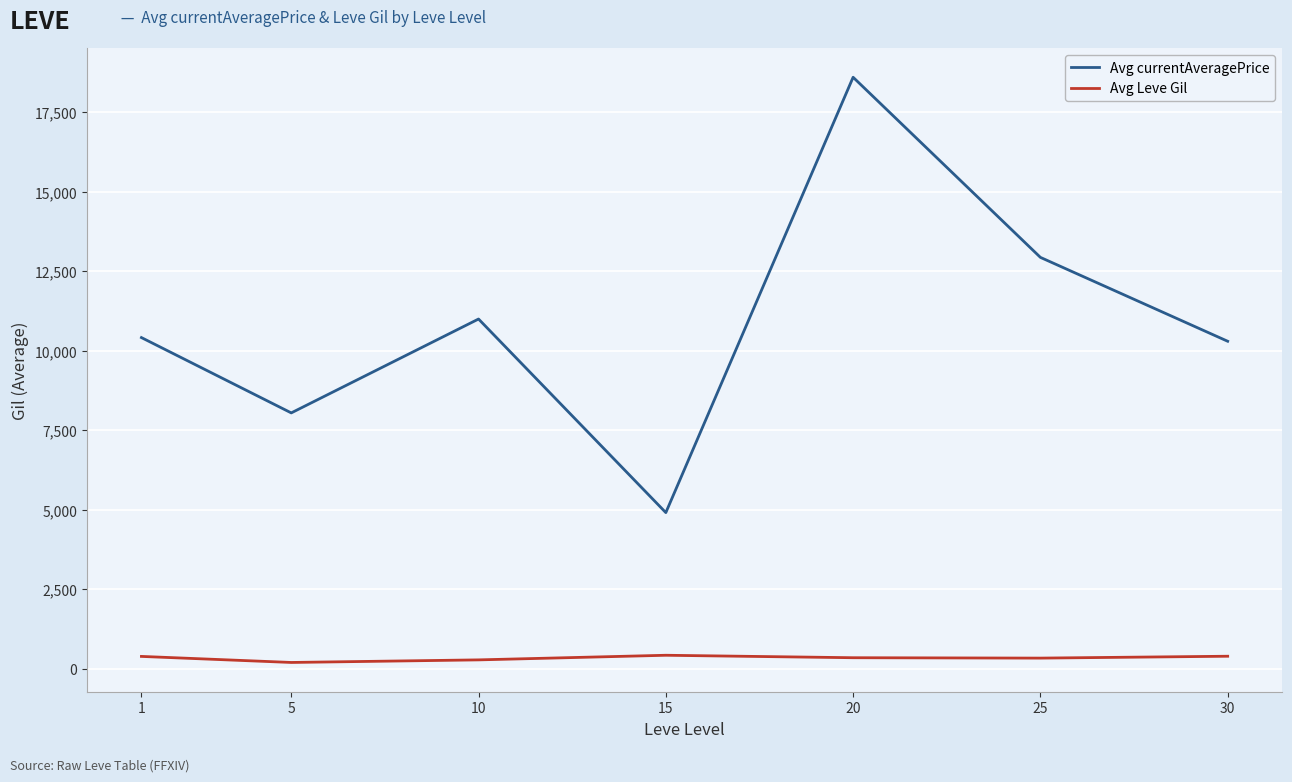

List the series in order of their peak value, lowest first.

Avg Leve Gil, Avg currentAveragePrice